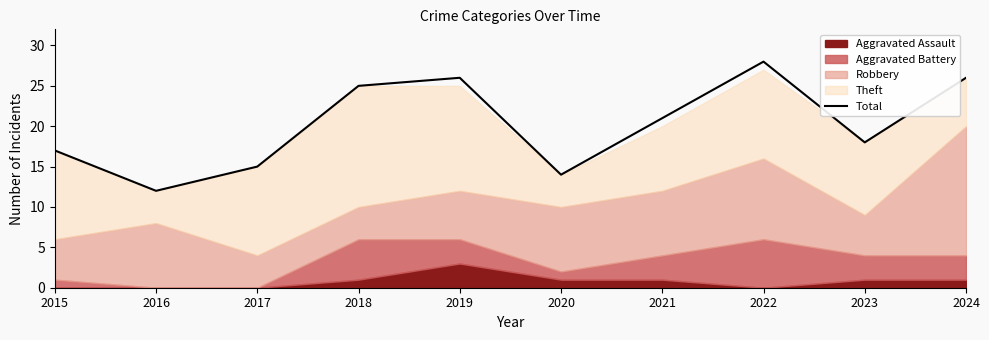

What is the difference between the maximum and minimum values?

16